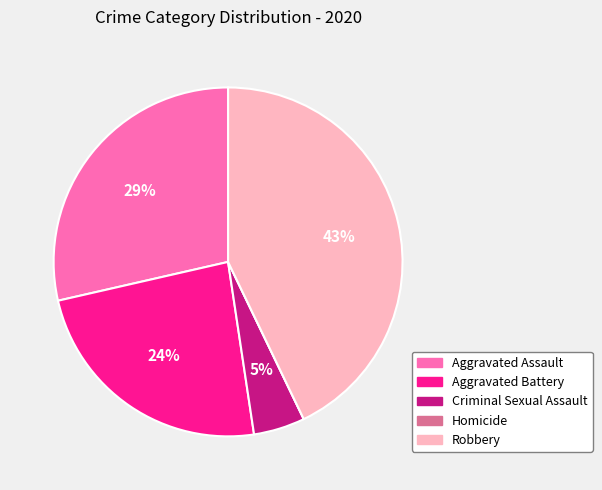

Is there any slice that represents more than half of the pie?

No